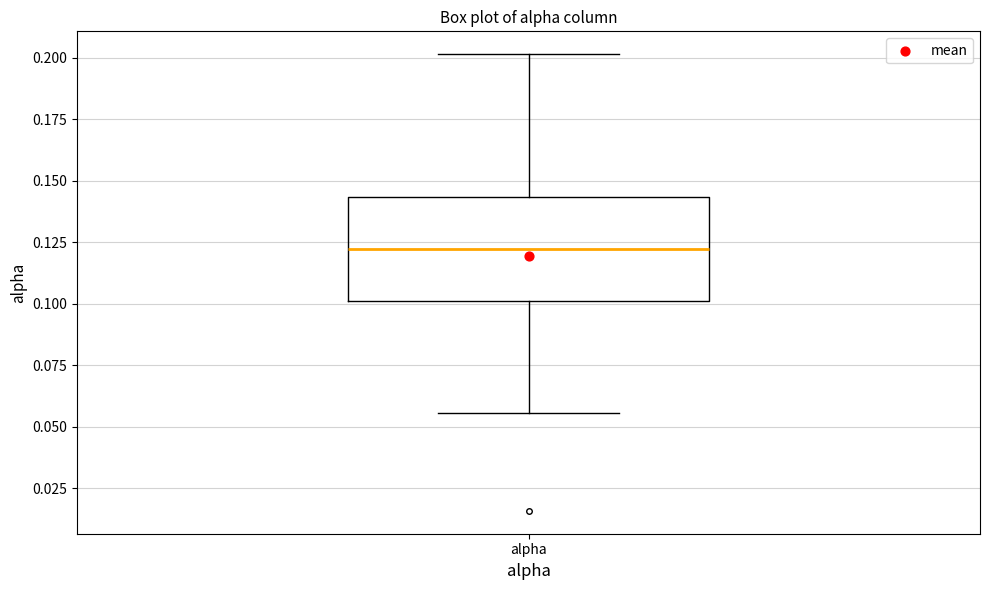

Transcribe this box plot: give where the median line is, the range the box spans, and where the two whiskers end, as read against the y-axis. The values are not printed on the chart, so give them approximately, as read against the axis.

median 0.125, box 0.100 to 0.145, whiskers 0.055 to 0.200